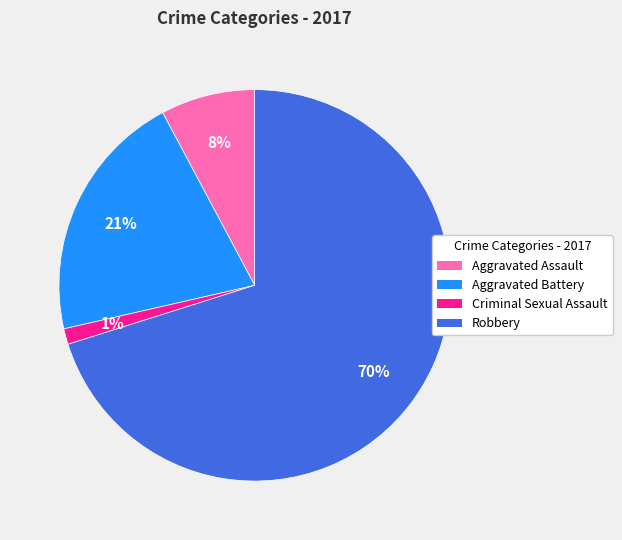

Which has a higher value, Robbery or Aggravated Battery?

Robbery